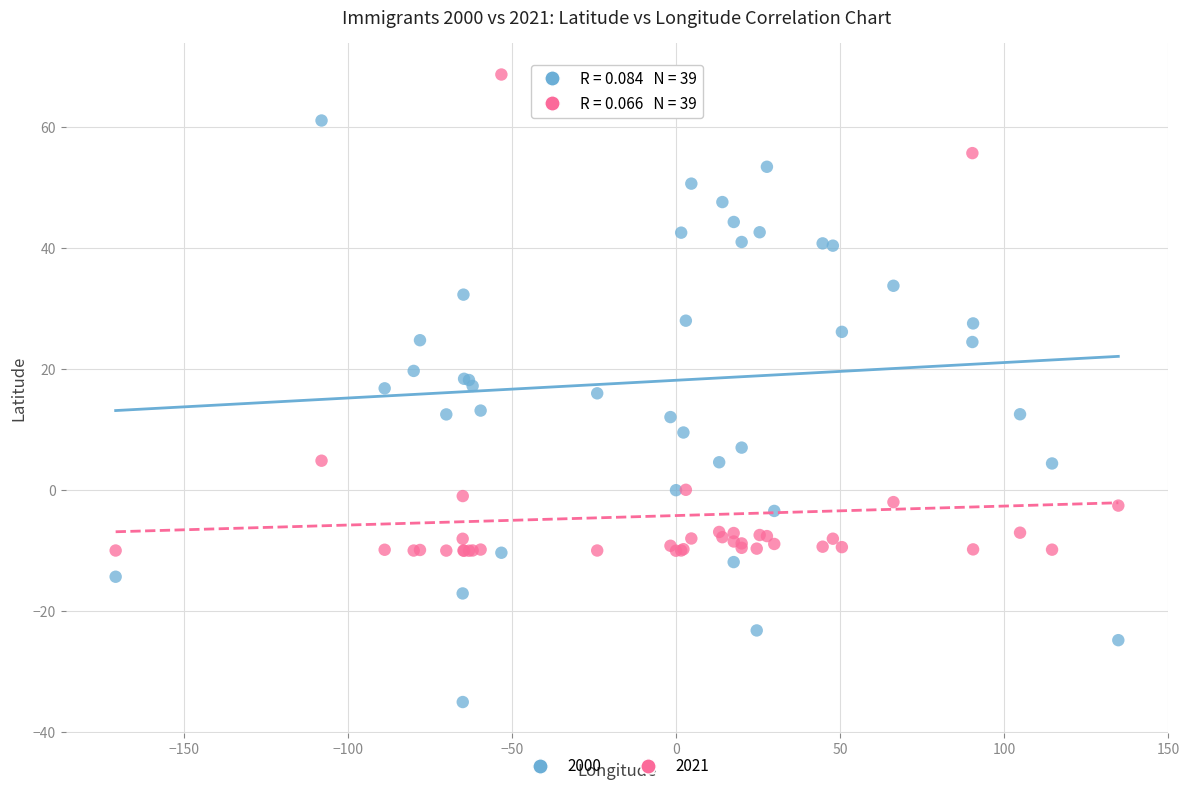

Which series contains the lowest Y value?

2000